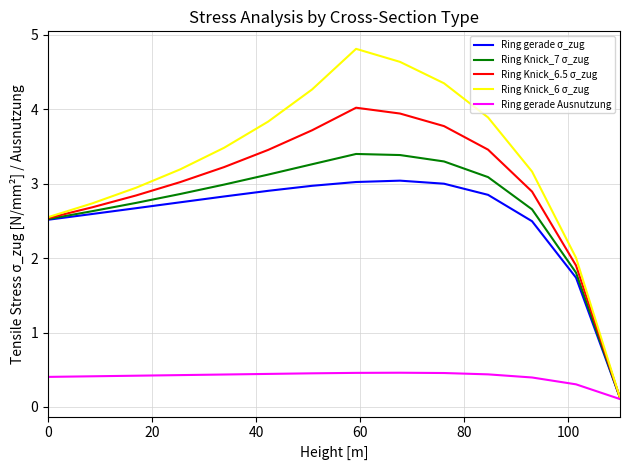

Which series has the largest range (max minus min)?

Ring Knick_6 σ_zug